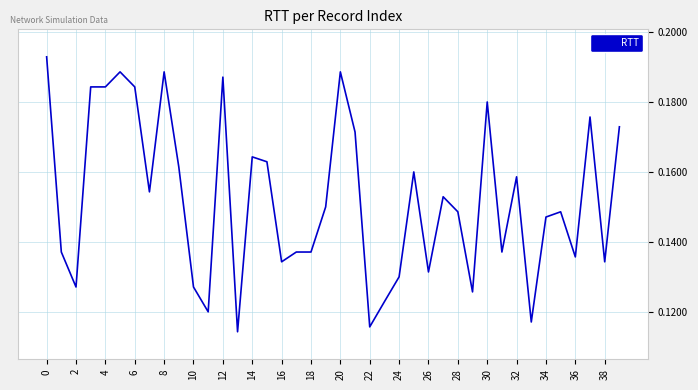

Does the chart have visible grid lines?

Yes